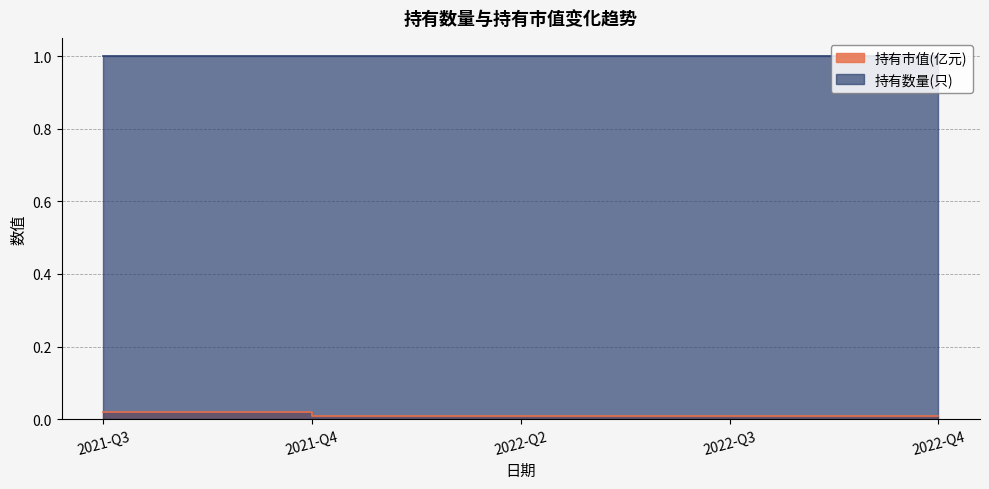

Where is the data nearest to the value 0?

2021-Q4